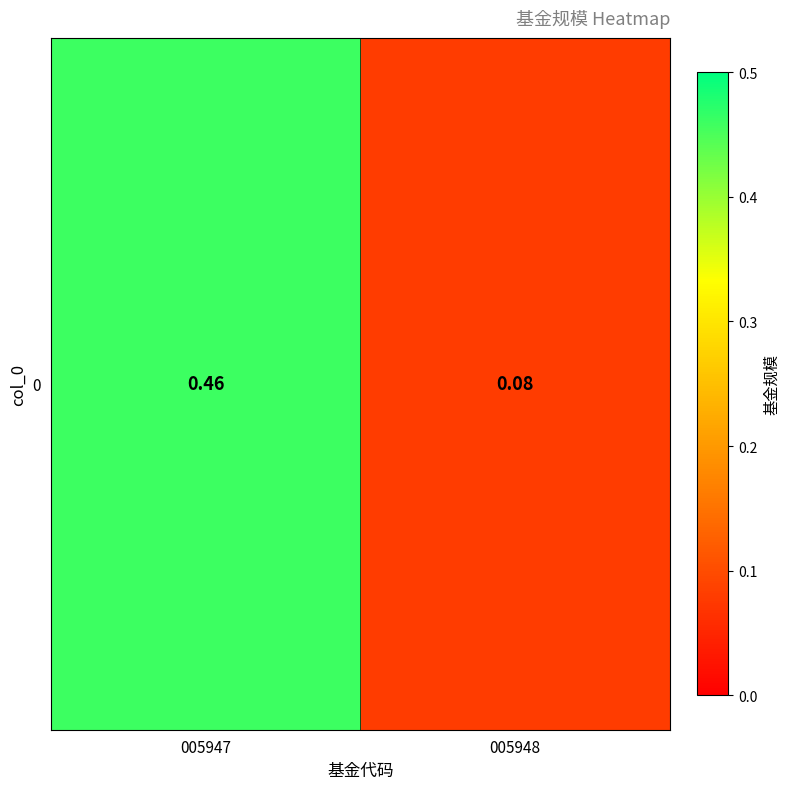

How many values are between 0 and 1?

2